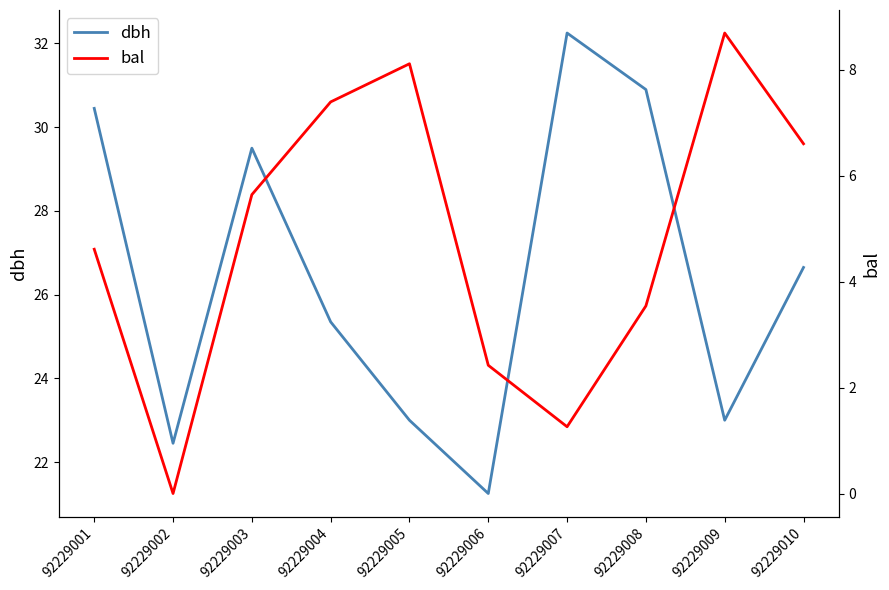

Does the chart have visible grid lines?

No